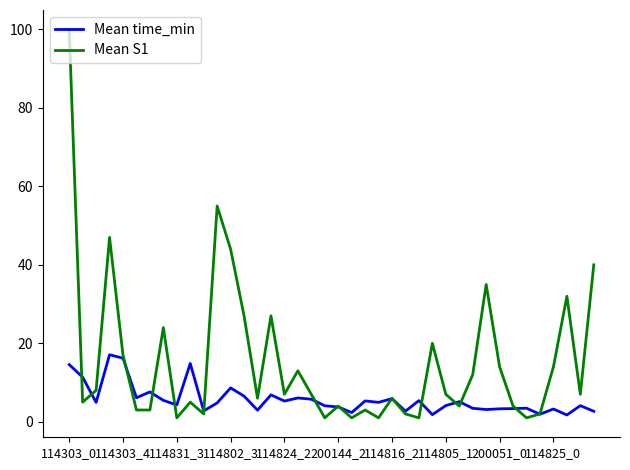

List the series in order of their peak value, highest first.

Mean S1, Mean time_min